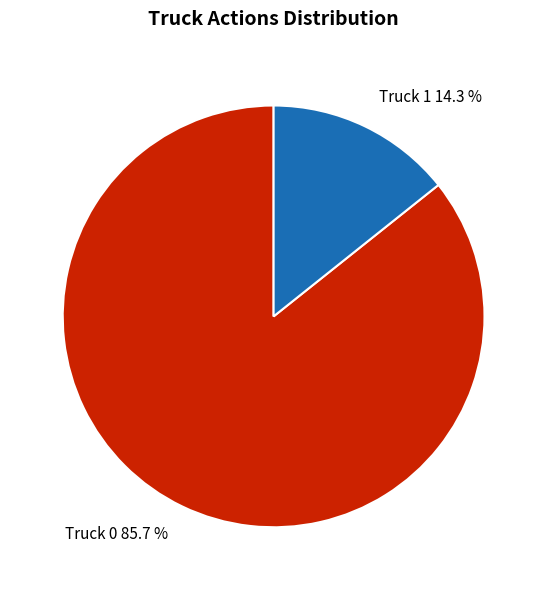

What is the majority slice?

Truck 0